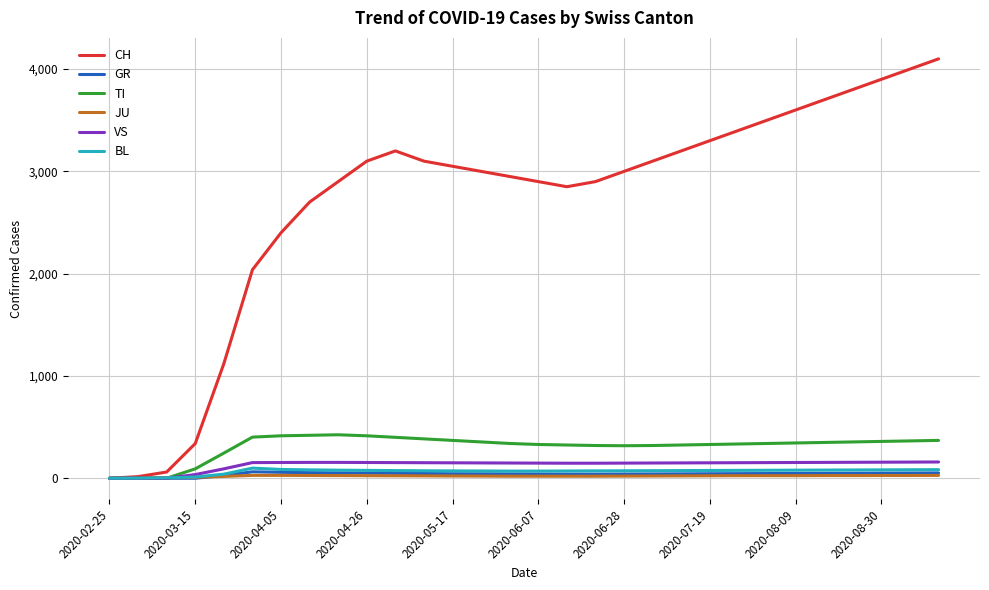

Which series has the largest total across all categories?

CH